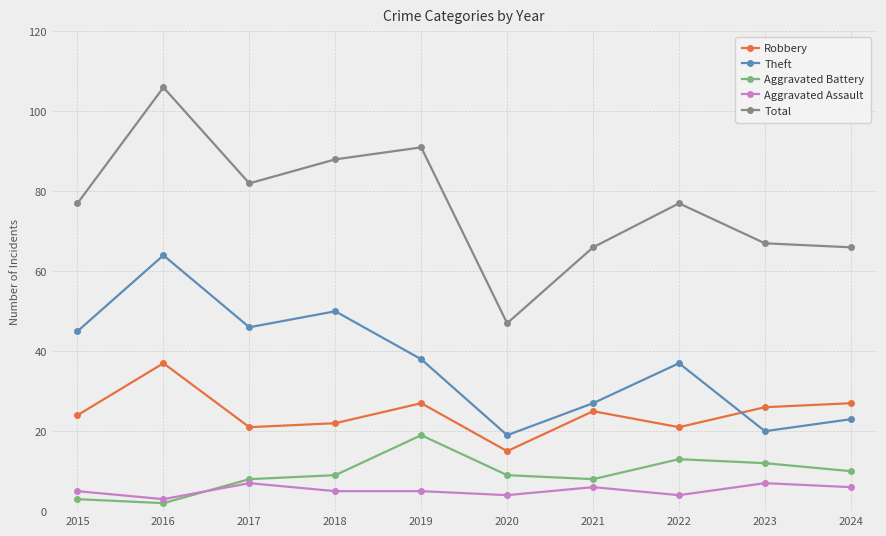

Where is the first local minimum for Aggravated Battery?

2016